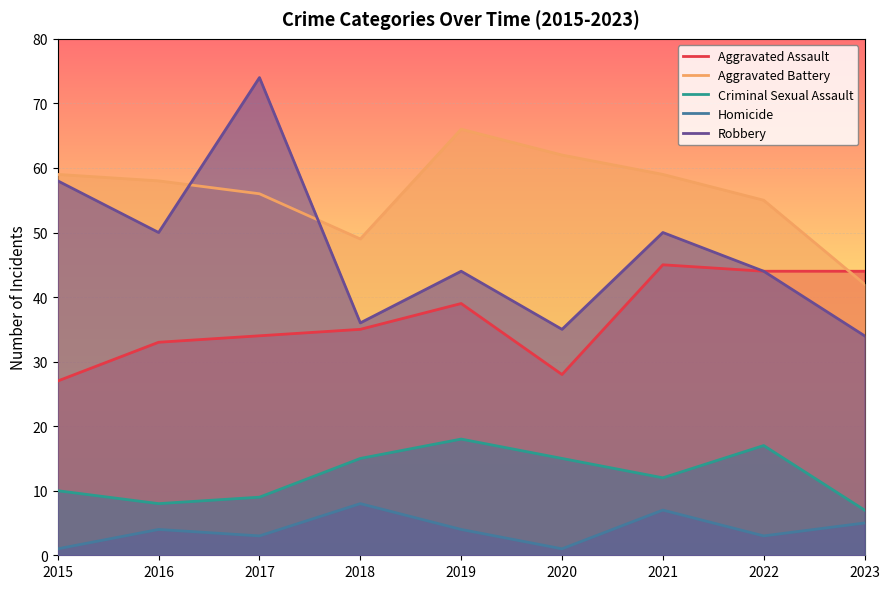

What are all the series names shown in the legend?

Aggravated Assault, Aggravated Battery, Criminal Sexual Assault, Homicide, Robbery